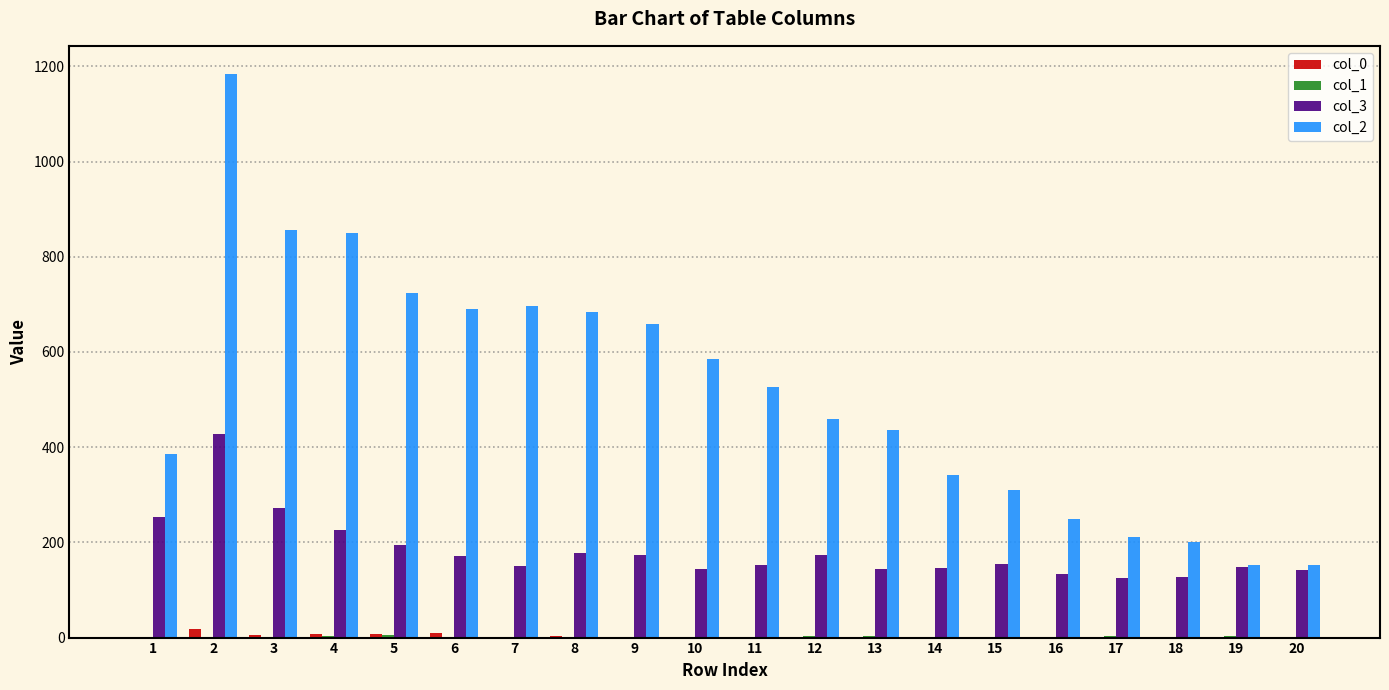

Which label corresponds to the largest value in the chart?

2